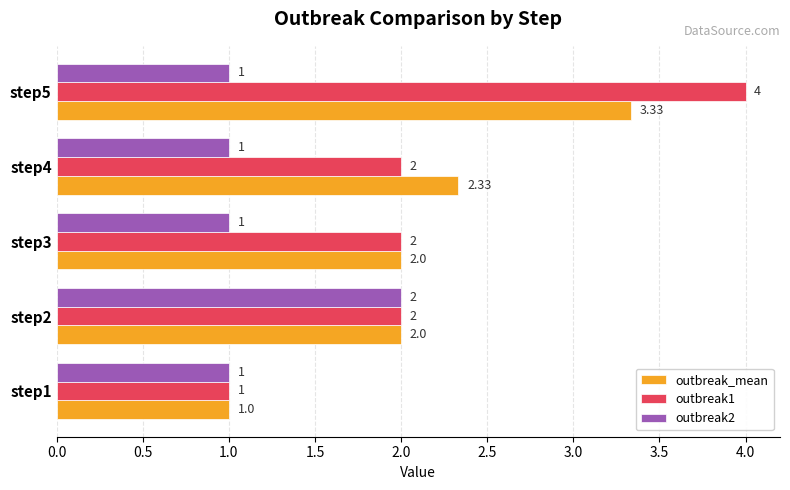

How many series are shown in this chart?

3